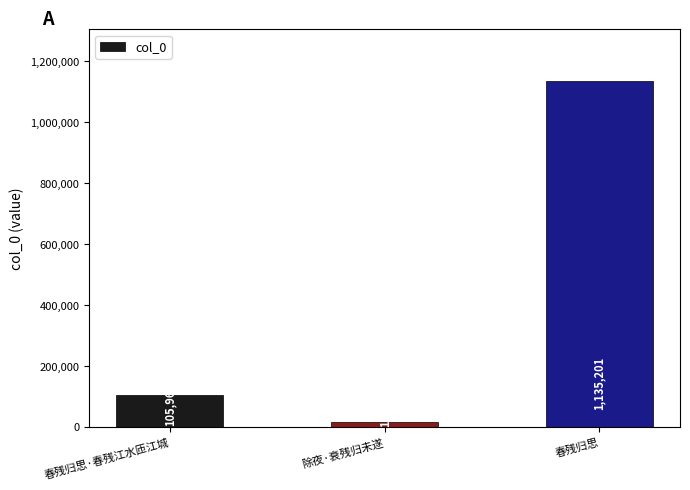

What is the ratio of the value at 春残归思 to the value at 春残归思·春残江水匝江城?

10.7